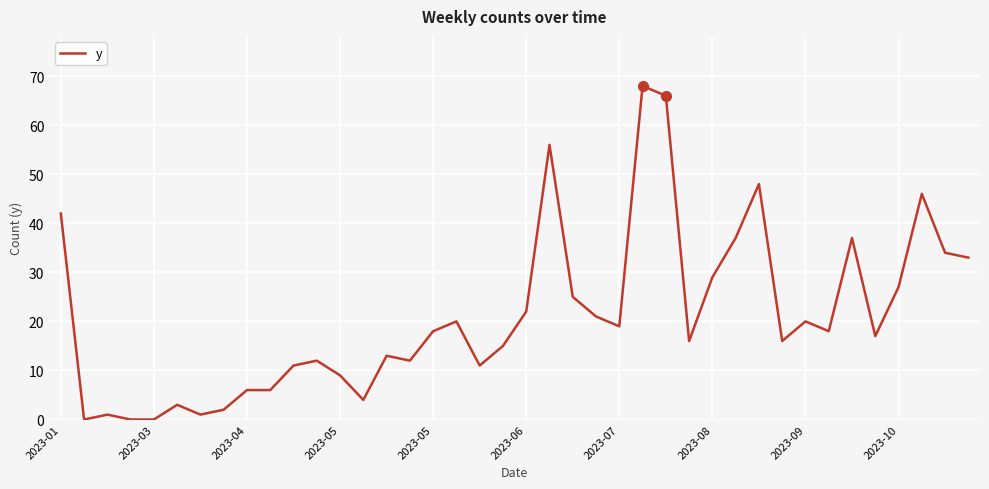

What is the maximum value shown in the chart?

68